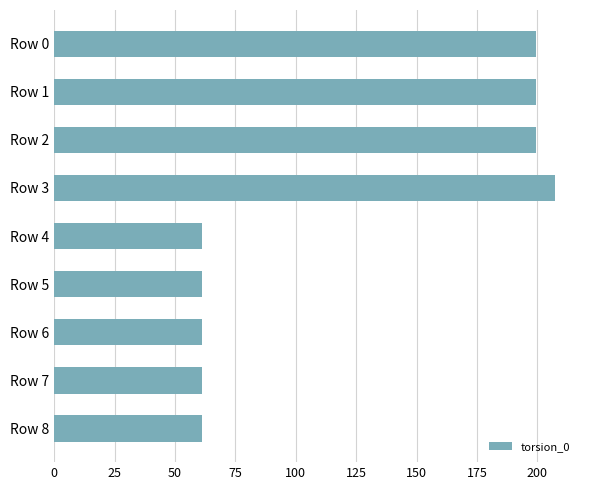

Reading bottom to top, list all the values displayed in this chart.

Row 8=61.1	Row 7=61.1	Row 6=61.1	Row 5=61.1	Row 4=61.1	Row 3=207.3	Row 2=199.6	Row 1=199.6	Row 0=199.6